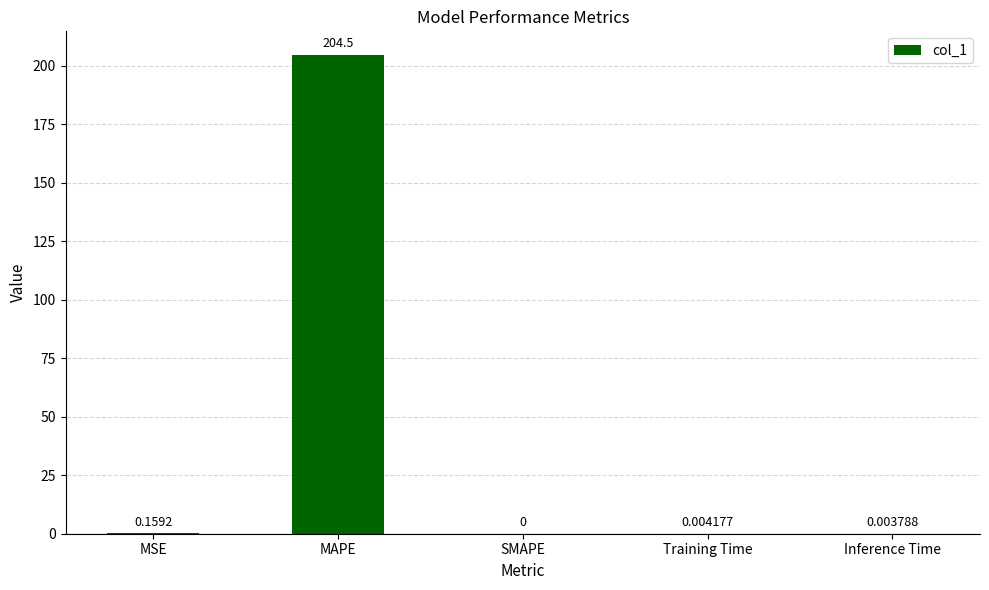

The chart shows a value of 0.0 at SMAPE. True or false?

True